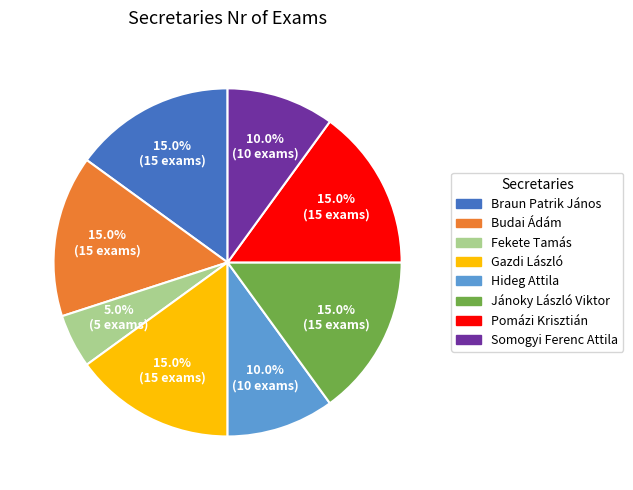

How many slices are in this pie chart?

8